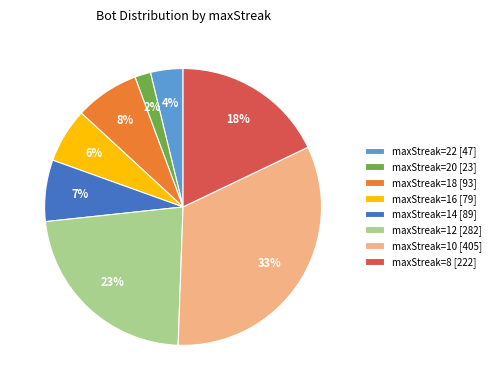

What percentage is the maxStreak=12 [282] slice, to the nearest percent?

23%